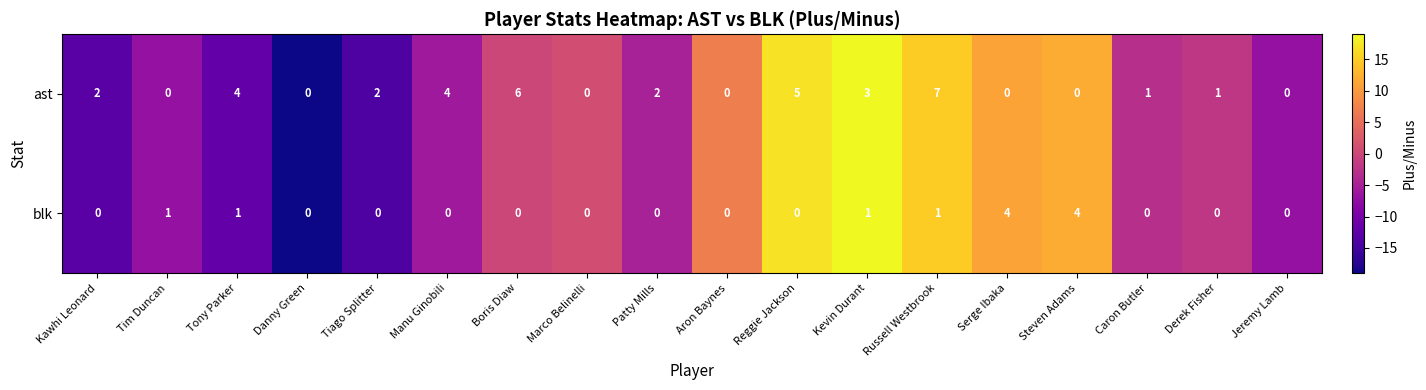

What is the sum of all ast values?

37